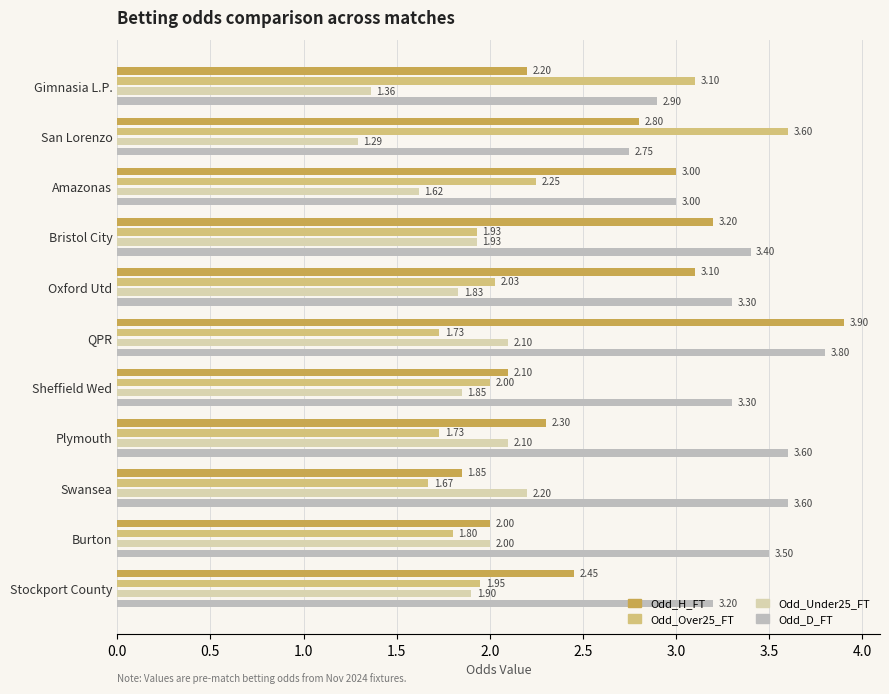

What position from the right is Bristol City?

8